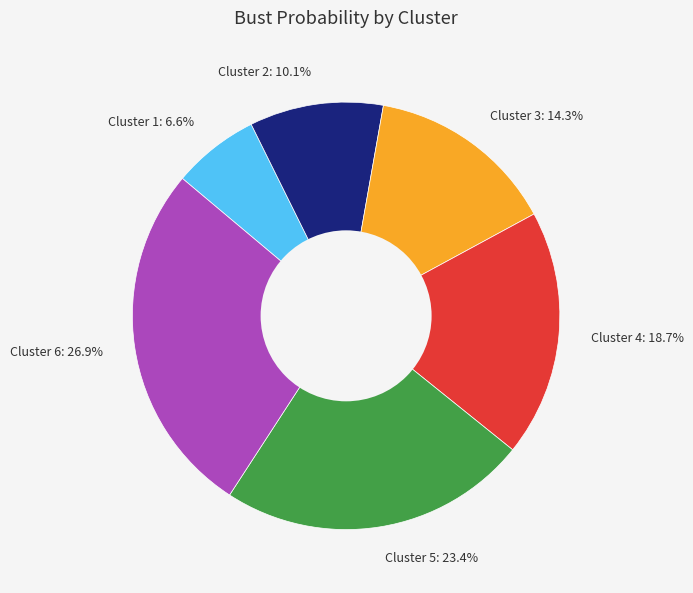

To the nearest percent, what percentage of the pie is Cluster 2?

10%